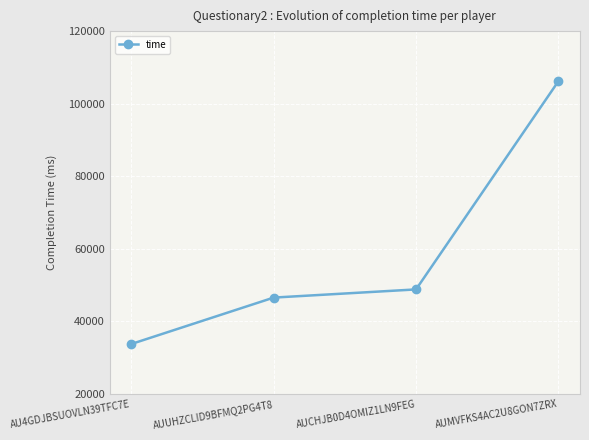

Is it true that the value at AUUHZCLID9BFMQ2PG4T8 is 32166?

False